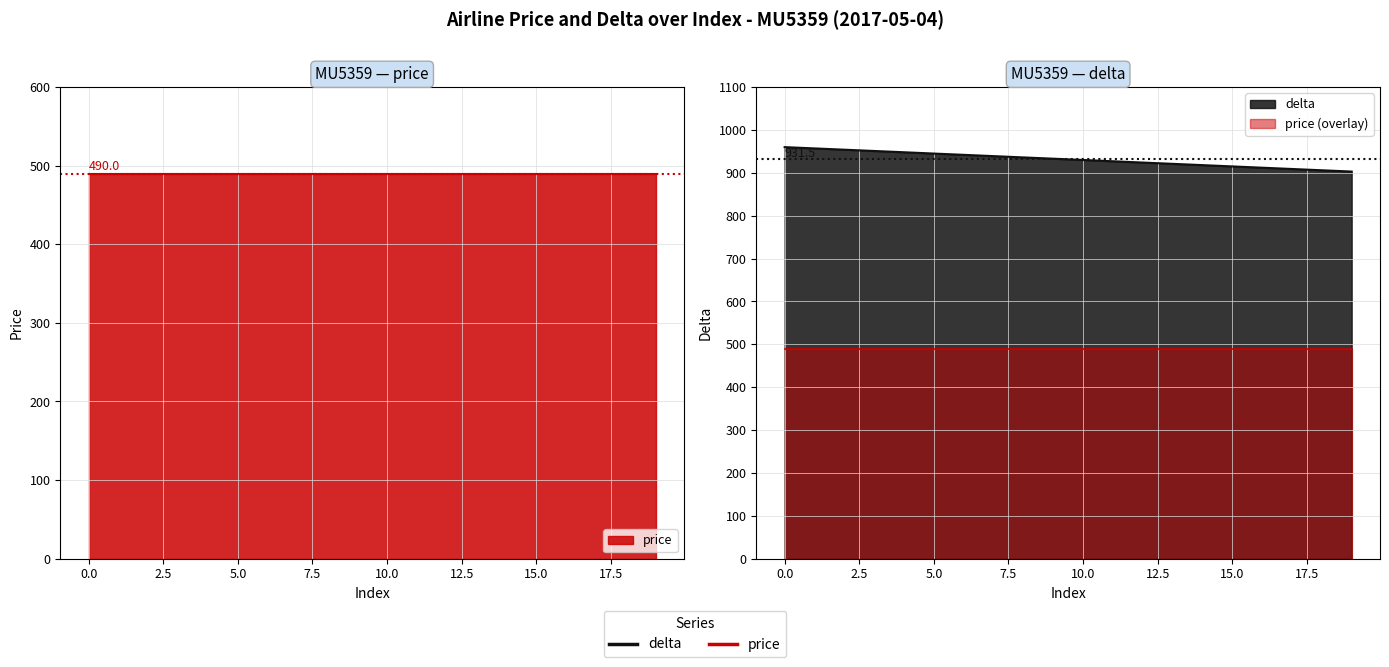

What is the change in value from 1 to 15?

-42